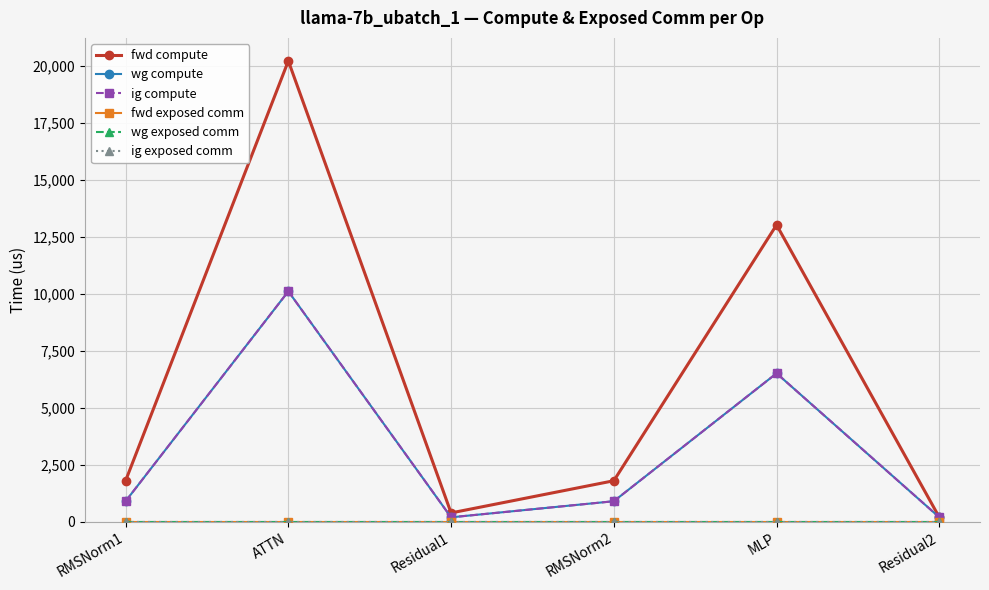

True or false: wg compute and fwd exposed comm intersect in this chart.

False